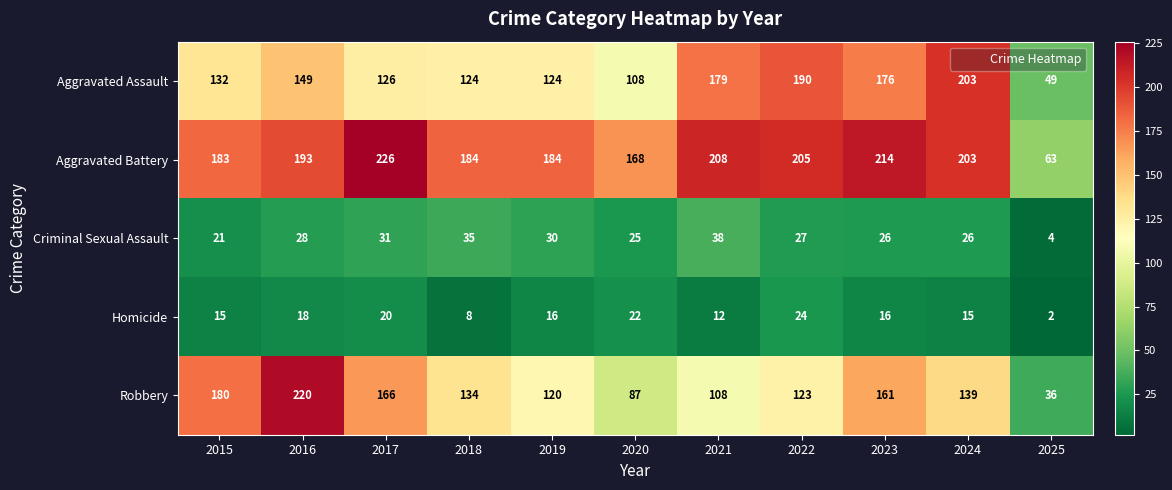

What is the difference between the highest and lowest values at 2019?

168